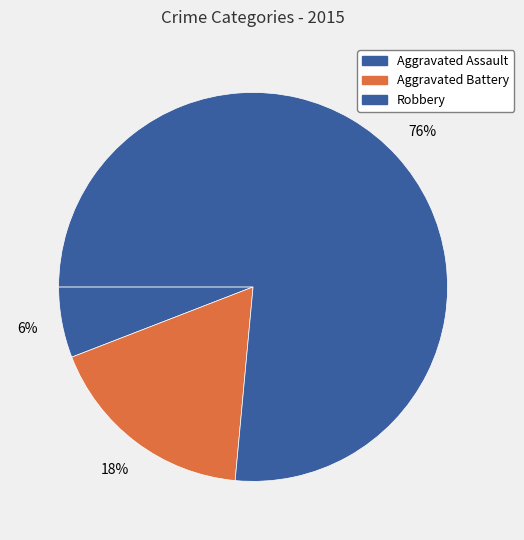

Does Robbery account for over 50% of the chart?

Yes